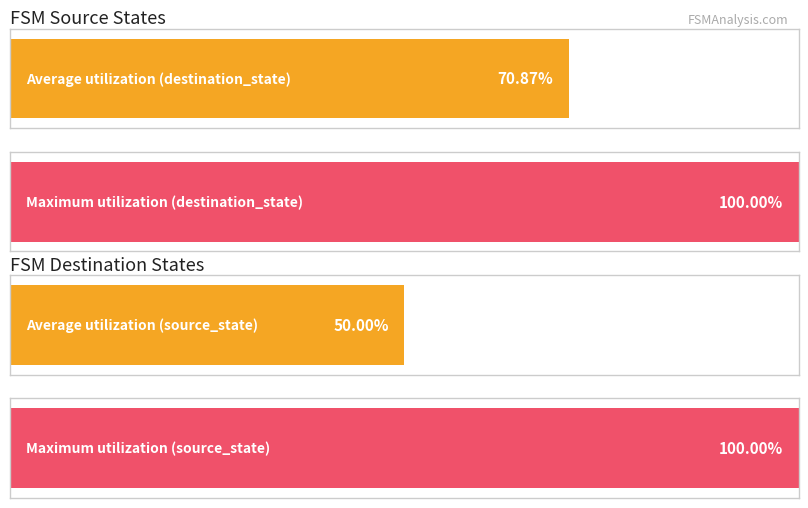

The value of output_symbol at 1 is 0. True or false?

False